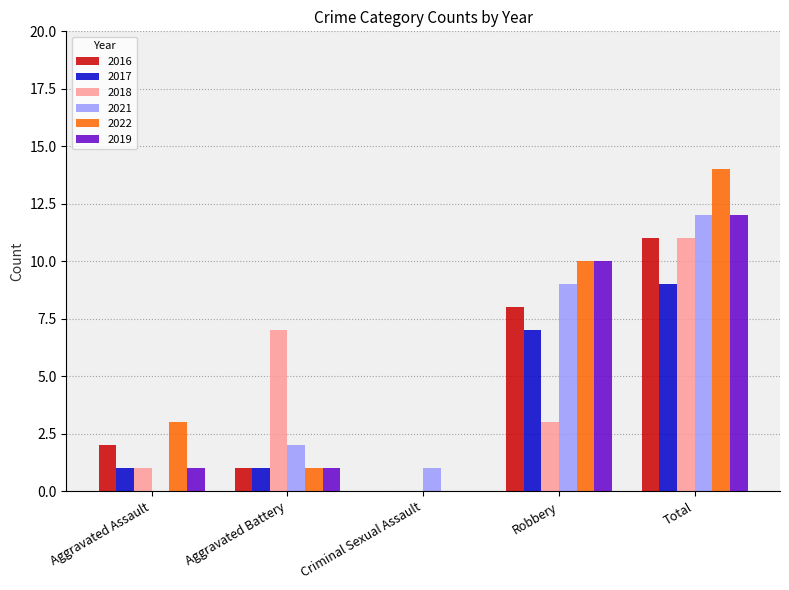

What are all the series names shown in the legend?

2016, 2017, 2018, 2021, 2022, 2019